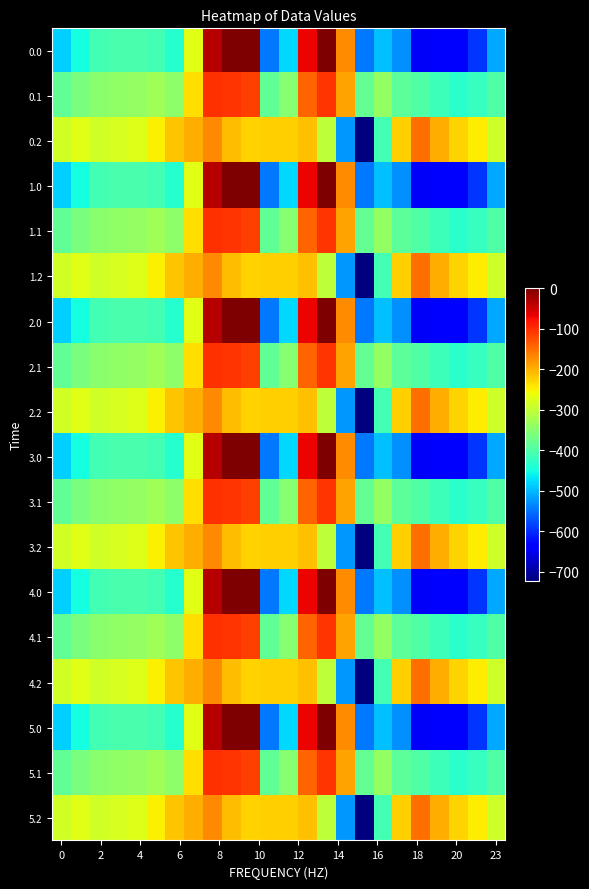

Reading left to right, extract all data points from this chart.

0.0: -482.0	-449.5	-410.3	-404.4	-404.9	-410.8	-435.0	-270.7	-35.0	0.0	0.0	-544.3	-477.2	-70.2	-0.3	-172.8	-545.4	-493.8	-529.6	-644.5	-629.9	-638.4	-592.3	-511.3
0.1: -384.6	-361.1	-347.9	-342.7	-339.6	-329.5	-345.2	-234.9	-102.3	-104.8	-114.0	-384.7	-350.8	-141.2	-105.5	-190.4	-380.5	-340.1	-388.5	-399.7	-414.5	-432.4	-419.9	-399.4
0.2: -287.1	-272.7	-285.5	-281.0	-274.4	-248.1	-216.4	-199.0	-169.5	-209.6	-228.0	-225.2	-224.3	-212.2	-301.9	-522.2	-721.2	-409.5	-223.1	-151.1	-199.2	-226.4	-247.4	-287.5
1.0: -482.0	-449.5	-410.3	-404.4	-404.9	-410.8	-435.0	-270.7	-35.0	0.0	0.0	-544.3	-477.2	-70.2	-0.3	-172.8	-545.4	-493.8	-529.6	-644.5	-629.9	-638.4	-592.3	-511.3
1.1: -384.6	-361.1	-347.9	-342.7	-339.6	-329.5	-345.2	-234.9	-102.3	-104.8	-114.0	-384.7	-350.8	-141.2	-105.5	-190.4	-380.5	-340.1	-388.5	-399.7	-414.5	-432.4	-419.9	-399.4
1.2: -287.1	-272.7	-285.5	-281.0	-274.4	-248.1	-216.4	-199.0	-169.5	-209.6	-228.0	-225.2	-224.3	-212.2	-301.9	-522.2	-721.2	-409.5	-223.1	-151.1	-199.2	-226.4	-247.4	-287.5
2.0: -482.0	-449.5	-410.3	-404.4	-404.9	-410.8	-435.0	-270.7	-35.0	0.0	0.0	-544.3	-477.2	-70.2	-0.3	-172.8	-545.4	-493.8	-529.6	-644.5	-629.9	-638.4	-592.3	-511.3
2.1: -384.6	-361.1	-347.9	-342.7	-339.6	-329.5	-345.2	-234.9	-102.3	-104.8	-114.0	-384.7	-350.8	-141.2	-105.5	-190.4	-380.5	-340.1	-388.5	-399.7	-414.5	-432.4	-419.9	-399.4
2.2: -287.1	-272.7	-285.5	-281.0	-274.4	-248.1	-216.4	-199.0	-169.5	-209.6	-228.0	-225.2	-224.3	-212.2	-301.9	-522.2	-721.2	-409.5	-223.1	-151.1	-199.2	-226.4	-247.4	-287.5
3.0: -482.0	-449.5	-410.3	-404.4	-404.9	-410.8	-435.0	-270.7	-35.0	0.0	0.0	-544.3	-477.2	-70.2	-0.3	-172.8	-545.4	-493.8	-529.6	-644.5	-629.9	-638.4	-592.3	-511.3
3.1: -384.6	-361.1	-347.9	-342.7	-339.6	-329.5	-345.2	-234.9	-102.3	-104.8	-114.0	-384.7	-350.8	-141.2	-105.5	-190.4	-380.5	-340.1	-388.5	-399.7	-414.5	-432.4	-419.9	-399.4
3.2: -287.1	-272.7	-285.5	-281.0	-274.4	-248.1	-216.4	-199.0	-169.5	-209.6	-228.0	-225.2	-224.3	-212.2	-301.9	-522.2	-721.2	-409.5	-223.1	-151.1	-199.2	-226.4	-247.4	-287.5
4.0: -482.0	-449.5	-410.3	-404.4	-404.9	-410.8	-435.0	-270.7	-35.0	0.0	0.0	-544.3	-477.2	-70.2	-0.3	-172.8	-545.4	-493.8	-529.6	-644.5	-629.9	-638.4	-592.3	-511.3
4.1: -384.6	-361.1	-347.9	-342.7	-339.6	-329.5	-345.2	-234.9	-102.3	-104.8	-114.0	-384.7	-350.8	-141.2	-105.5	-190.4	-380.5	-340.1	-388.5	-399.7	-414.5	-432.4	-419.9	-399.4
4.2: -287.1	-272.7	-285.5	-281.0	-274.4	-248.1	-216.4	-199.0	-169.5	-209.6	-228.0	-225.2	-224.3	-212.2	-301.9	-522.2	-721.2	-409.5	-223.1	-151.1	-199.2	-226.4	-247.4	-287.5
5.0: -482.0	-449.5	-410.3	-404.4	-404.9	-410.8	-435.0	-270.7	-35.0	0.0	0.0	-544.3	-477.2	-70.2	-0.3	-172.8	-545.4	-493.8	-529.6	-644.5	-629.9	-638.4	-592.3	-511.3
5.1: -384.6	-361.1	-347.9	-342.7	-339.6	-329.5	-345.2	-234.9	-102.3	-104.8	-114.0	-384.7	-350.8	-141.2	-105.5	-190.4	-380.5	-340.1	-388.5	-399.7	-414.5	-432.4	-419.9	-399.4
5.2: -287.1	-272.7	-285.5	-281.0	-274.4	-248.1	-216.4	-199.0	-169.5	-209.6	-228.0	-225.2	-224.3	-212.2	-301.9	-522.2	-721.2	-409.5	-223.1	-151.1	-199.2	-226.4	-247.4	-287.5